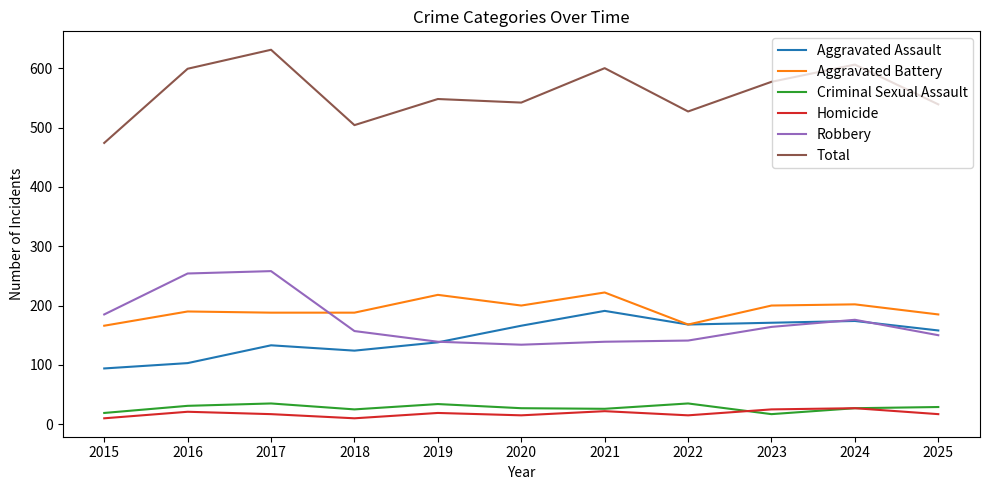

Where does the Total series first go above 548?

2016